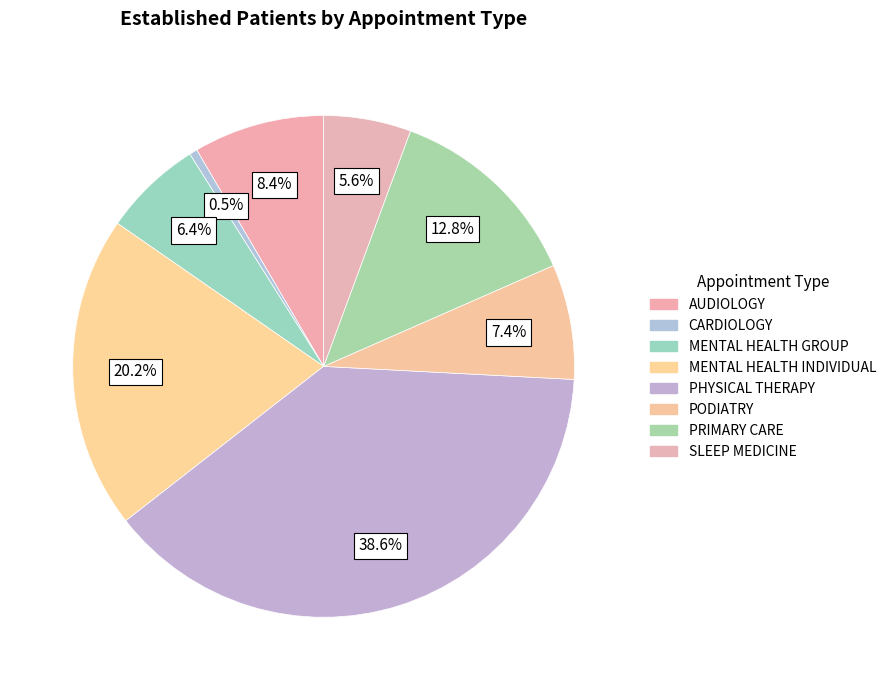

How much of the chart is everything except PHYSICAL THERAPY?

61.4%